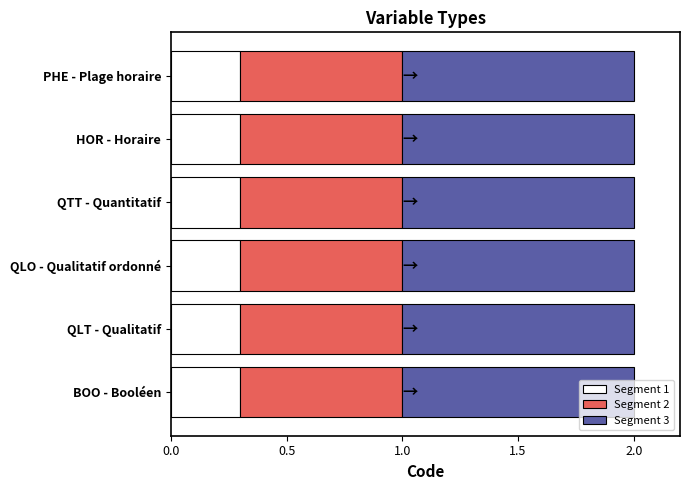

What is the total value across all series at PHE - Plage horaire?

2.0